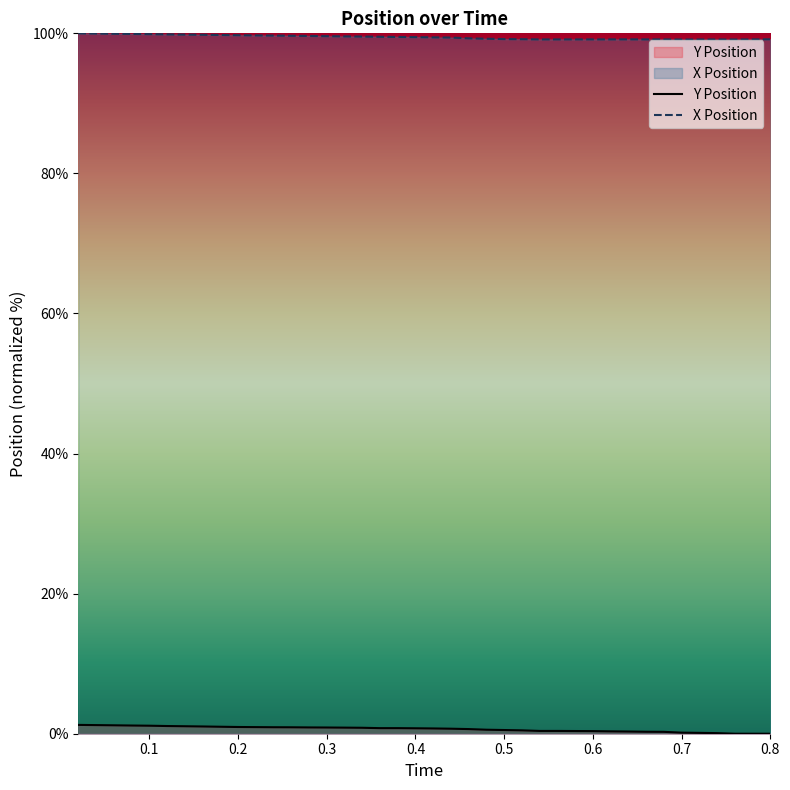

What is the greatest value displayed?

100.0